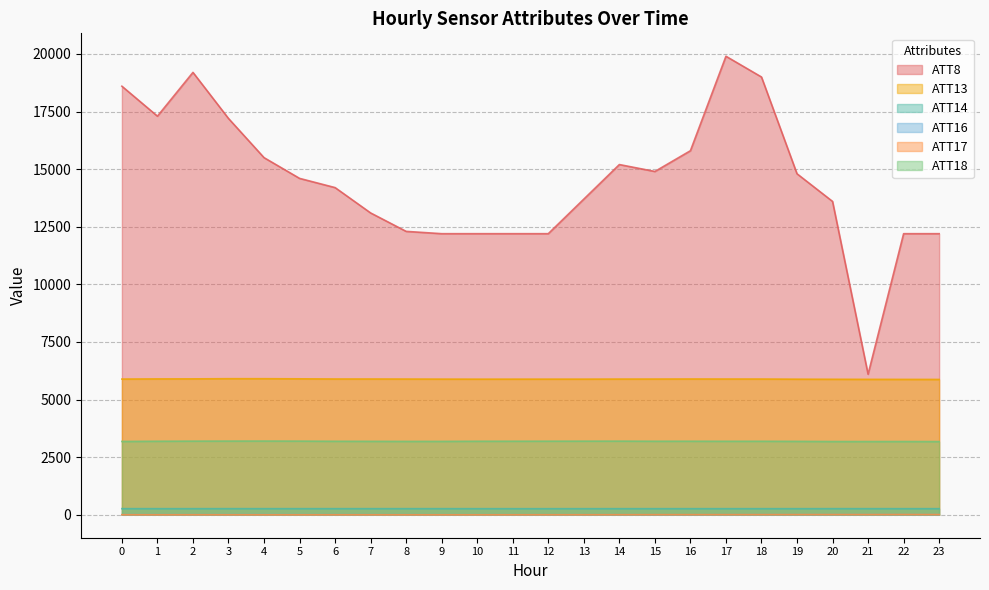

How many lines are shown in the chart?

6